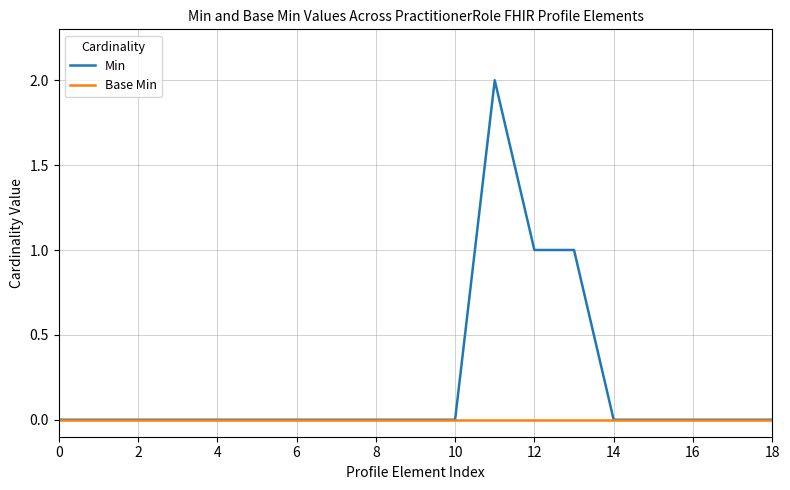

Which series has the largest total across all categories?

Min